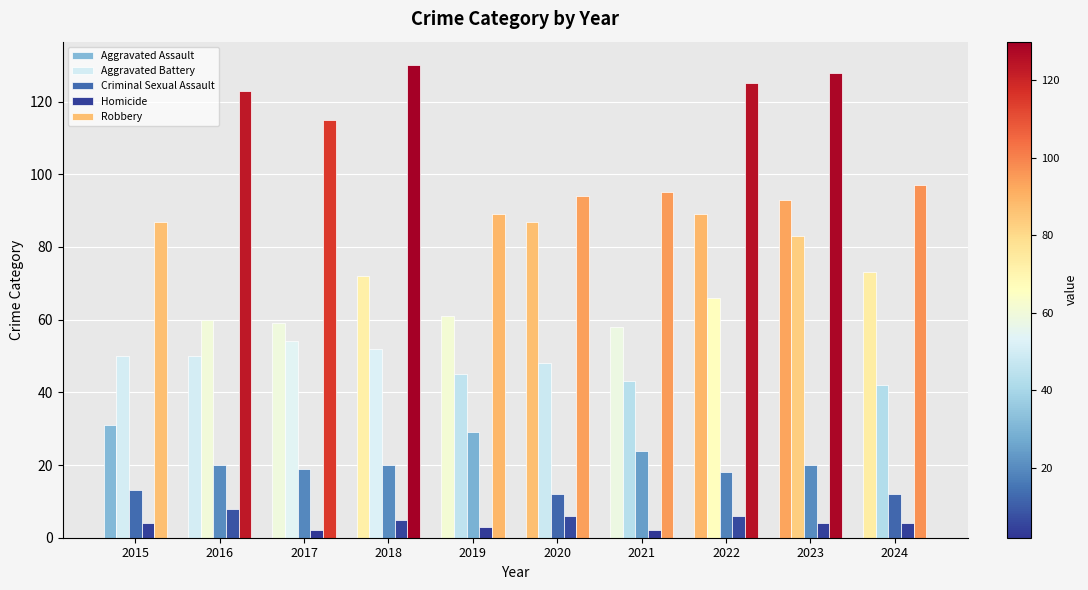

Which series has the largest total across all categories?

Robbery